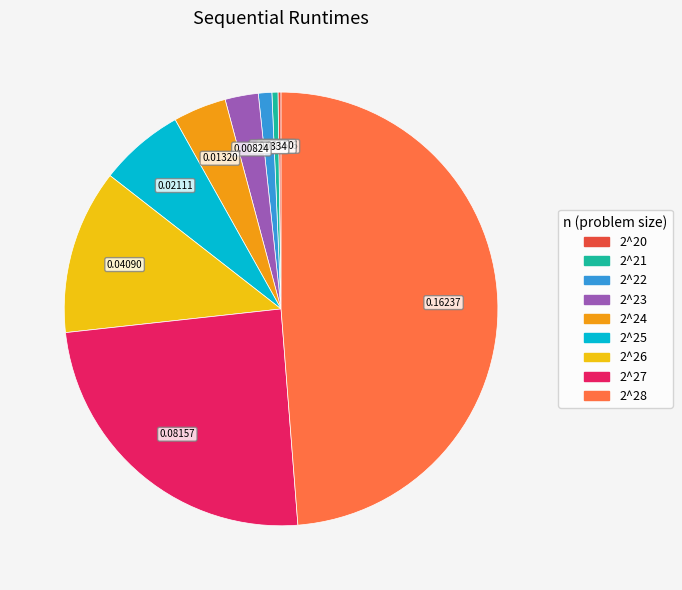

The 2^28 slice represents 49% of the pie. True or false?

True